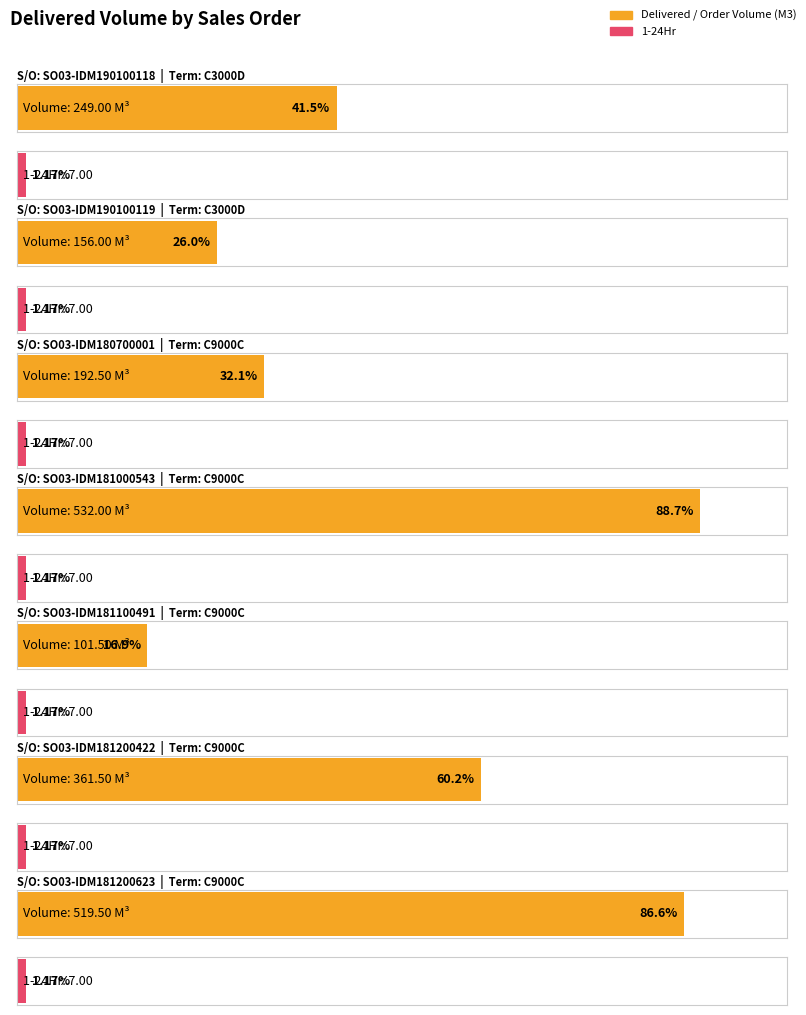

Where does the Delivered / Order Volume (M3) series first go above 249?

SO03-IDM181000543